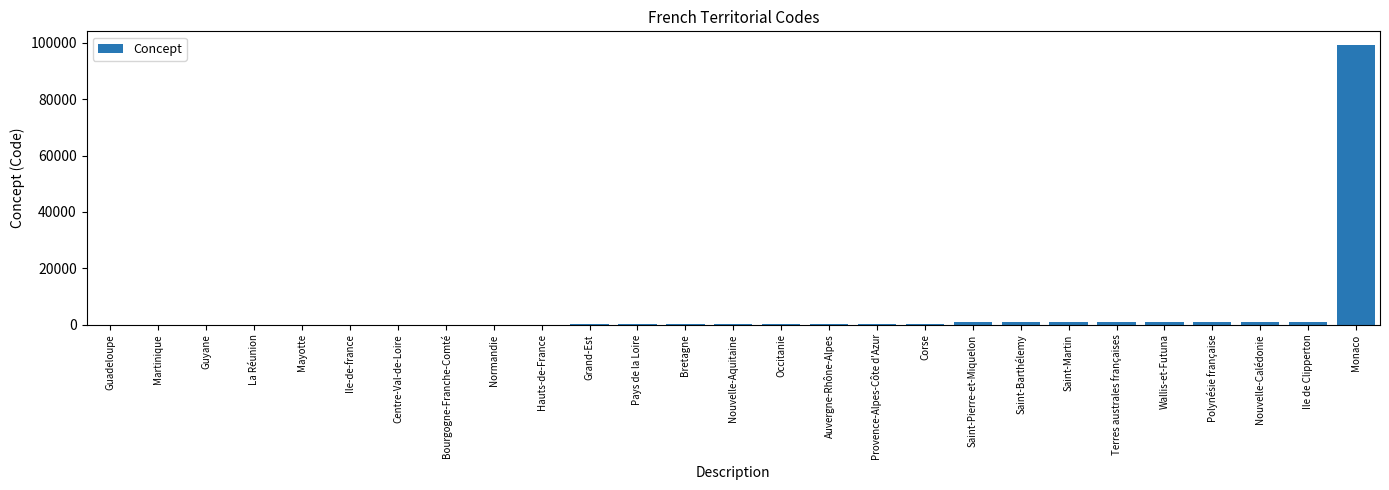

What is the sum of all values?

107711